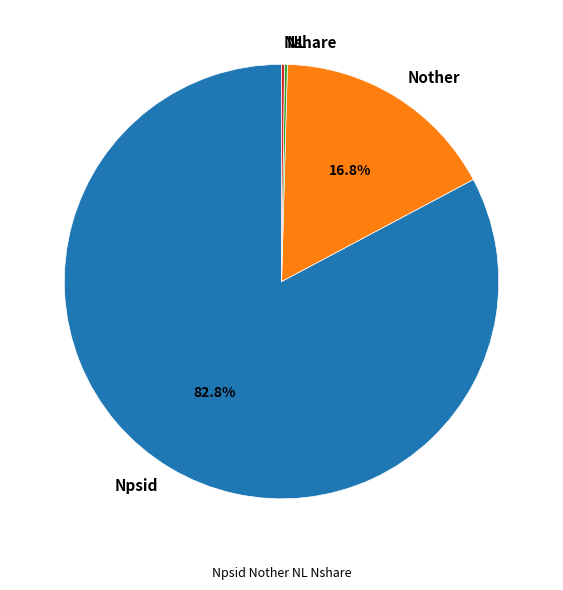

What percentage is NOT represented by Nother?

83.2%